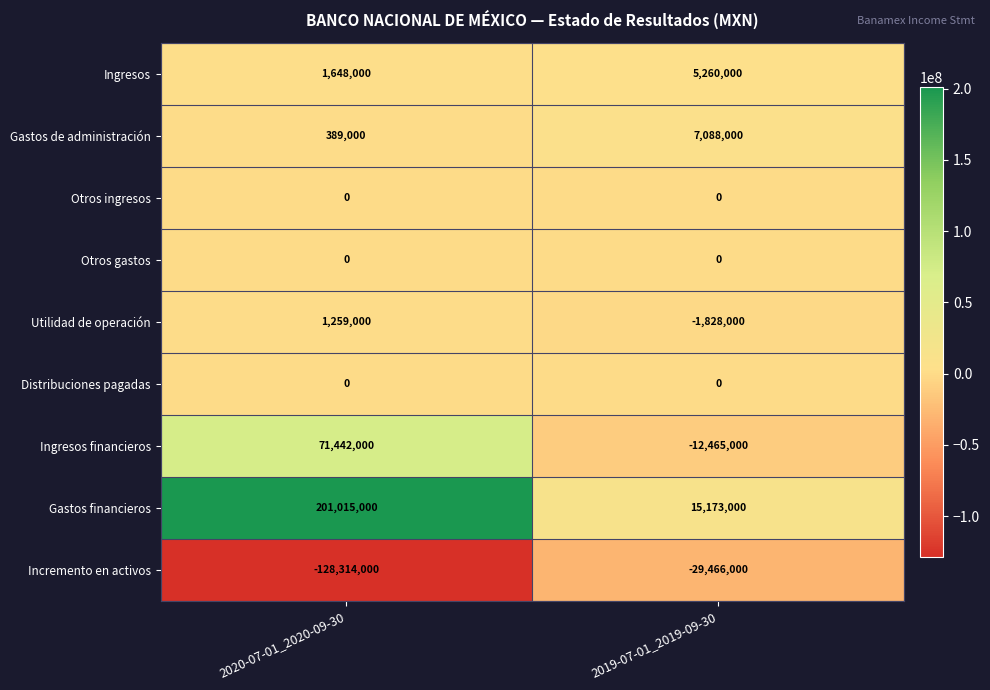

What is the greatest value displayed?

201015000